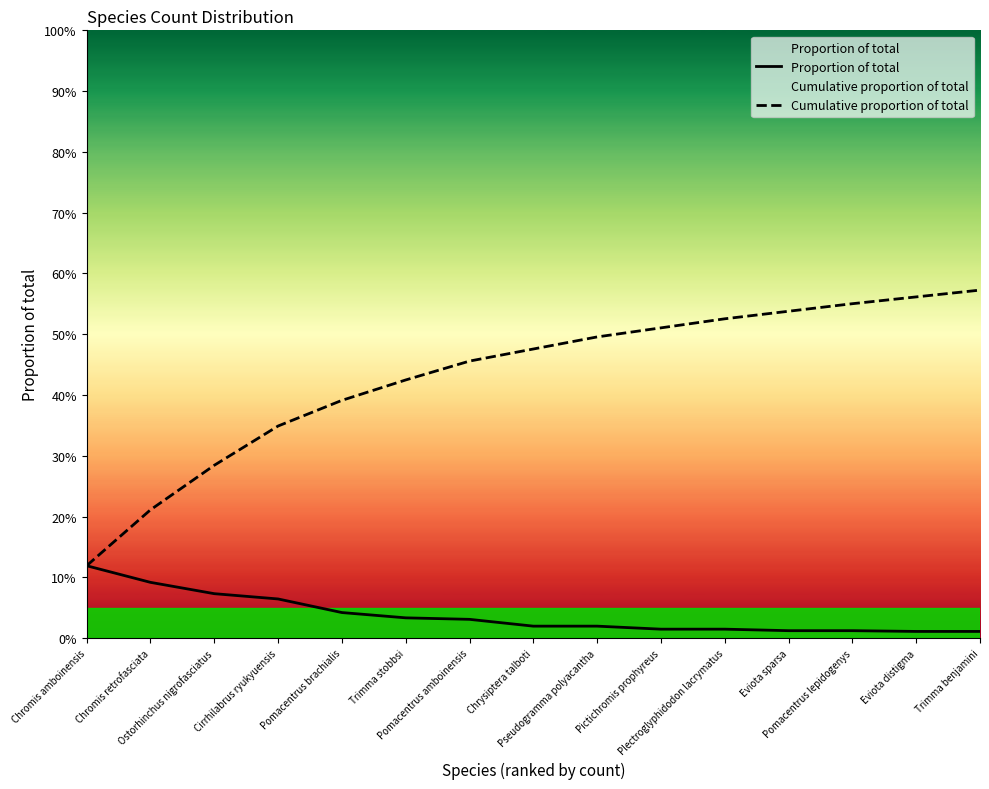

The Cumulative proportion of total series shows 0.8 at Pictichromis prophyreus. True or false?

False